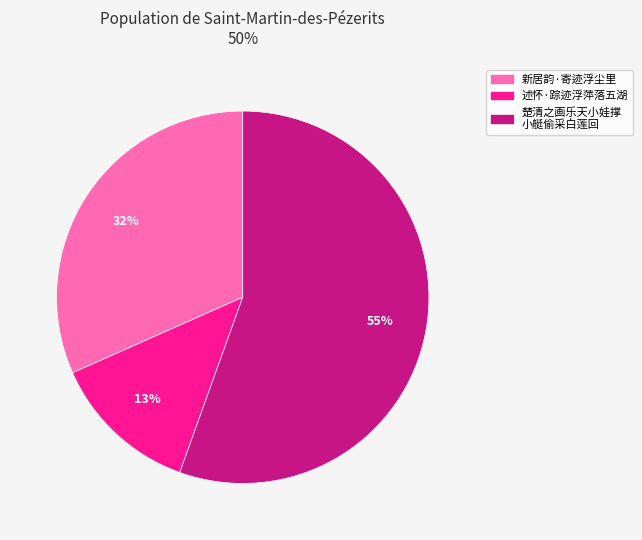

Is there a majority slice in this chart?

Yes